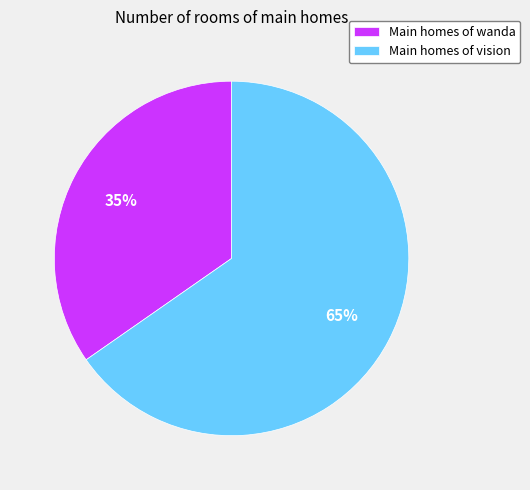

To the nearest percent, what is the average slice percentage?

50%